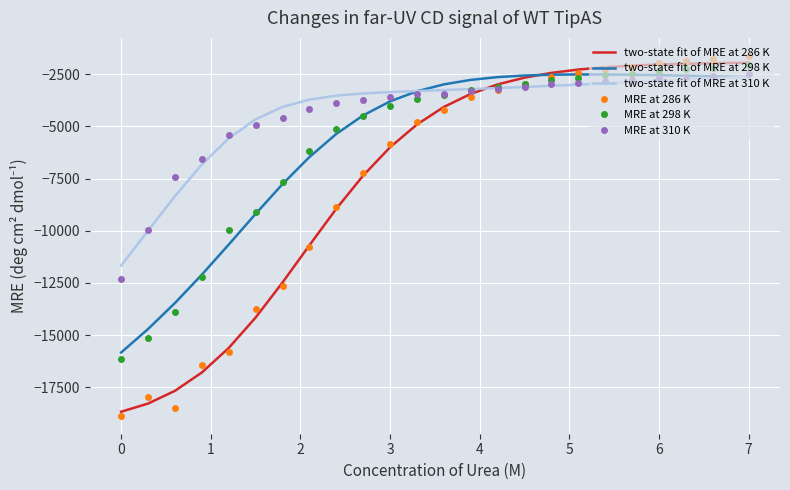

Which series has the largest range (max minus min)?

MRE at 286 K